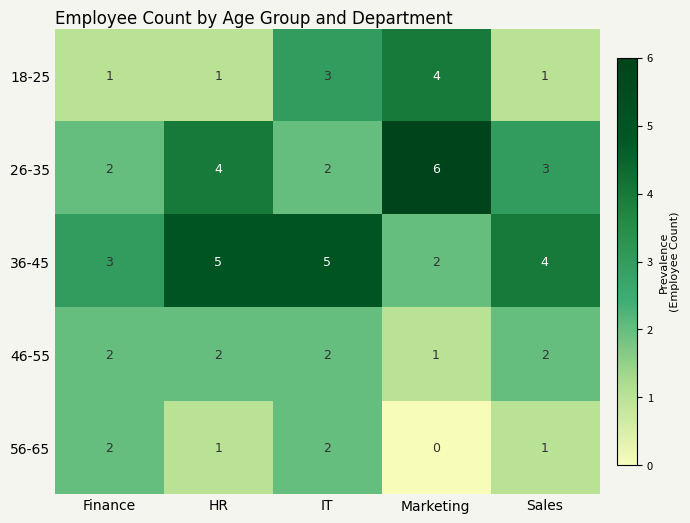

The value of 56-65 at Marketing is 0. True or false?

True